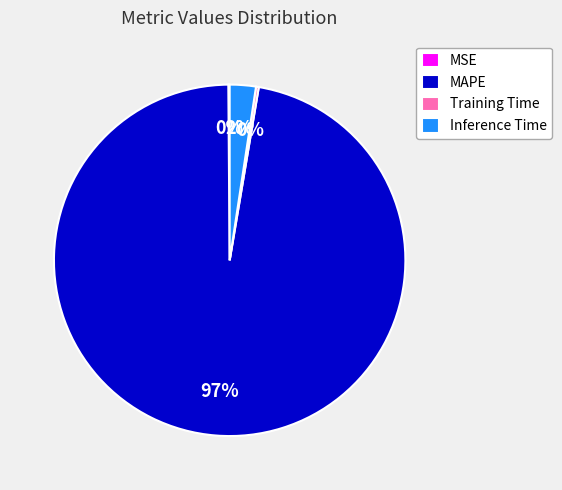

True or false: Inference Time accounts for 2% of the total.

True